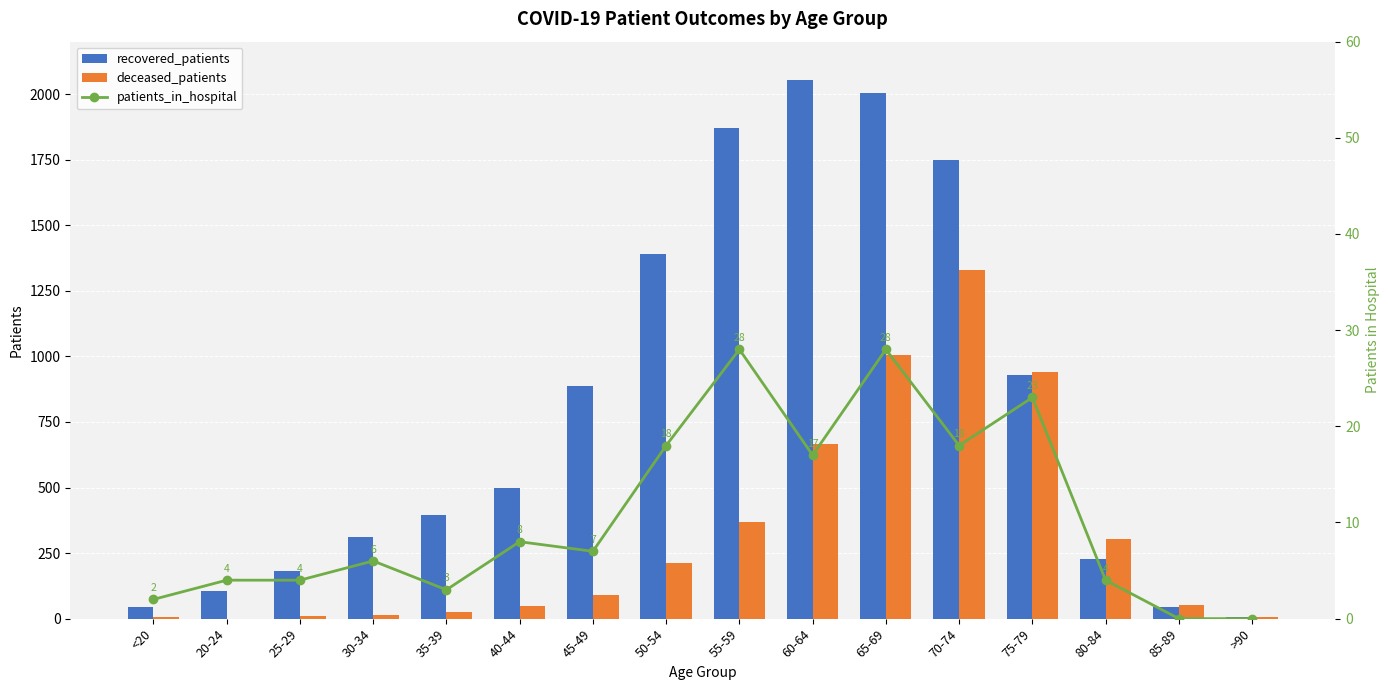

Is the value of deceased_patients at 20-24 greater than the value of recovered_patients at 35-39?

No